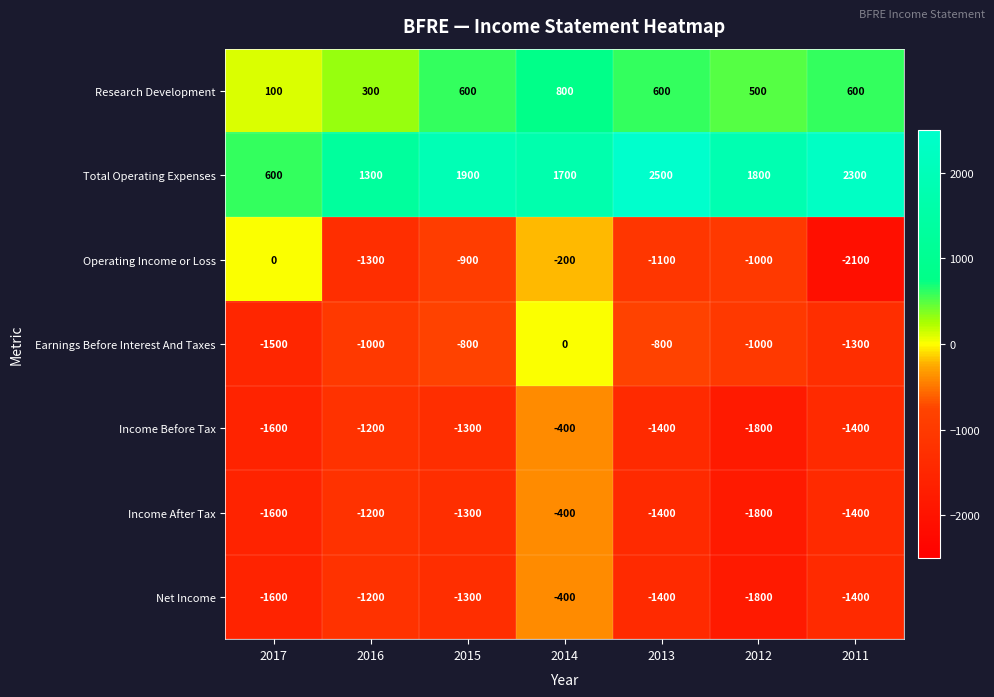

What is the total value across all series at 2016?

-4300